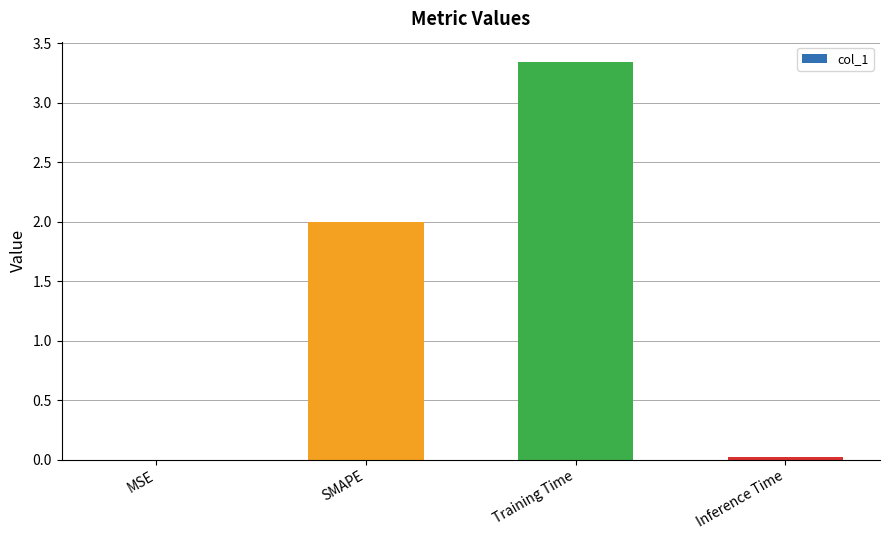

True or false: the data shows 1.2 at Training Time.

False